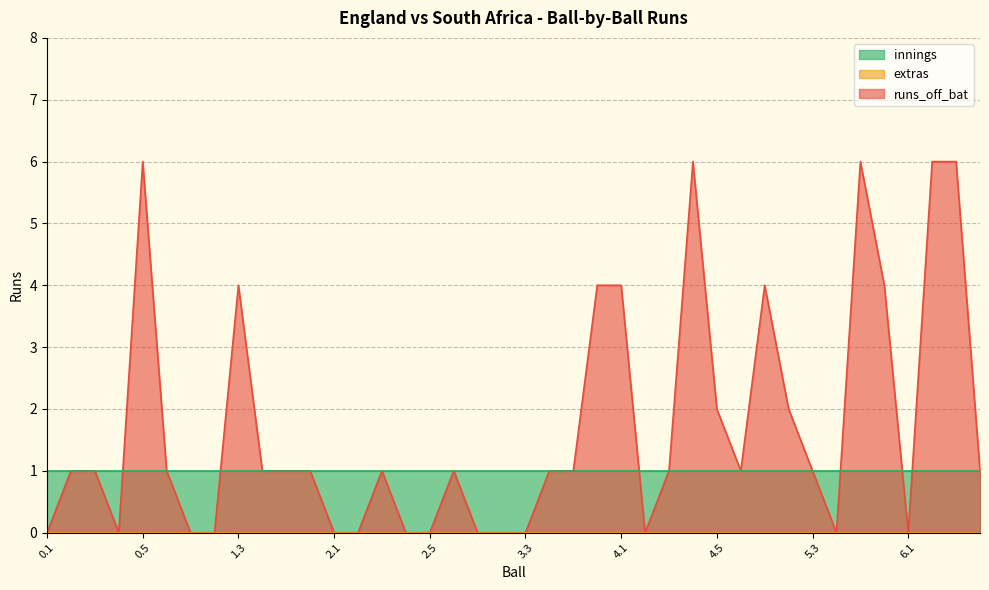

Rank the series at 2.5 from lowest to highest value.

runs_off_bat, extras, innings